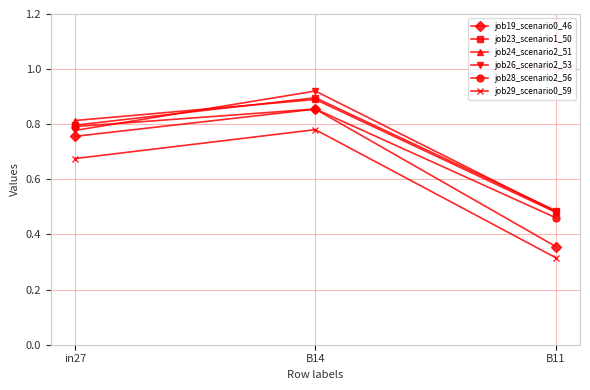

Which series has the widest spread of values?

job19_scenario0_46